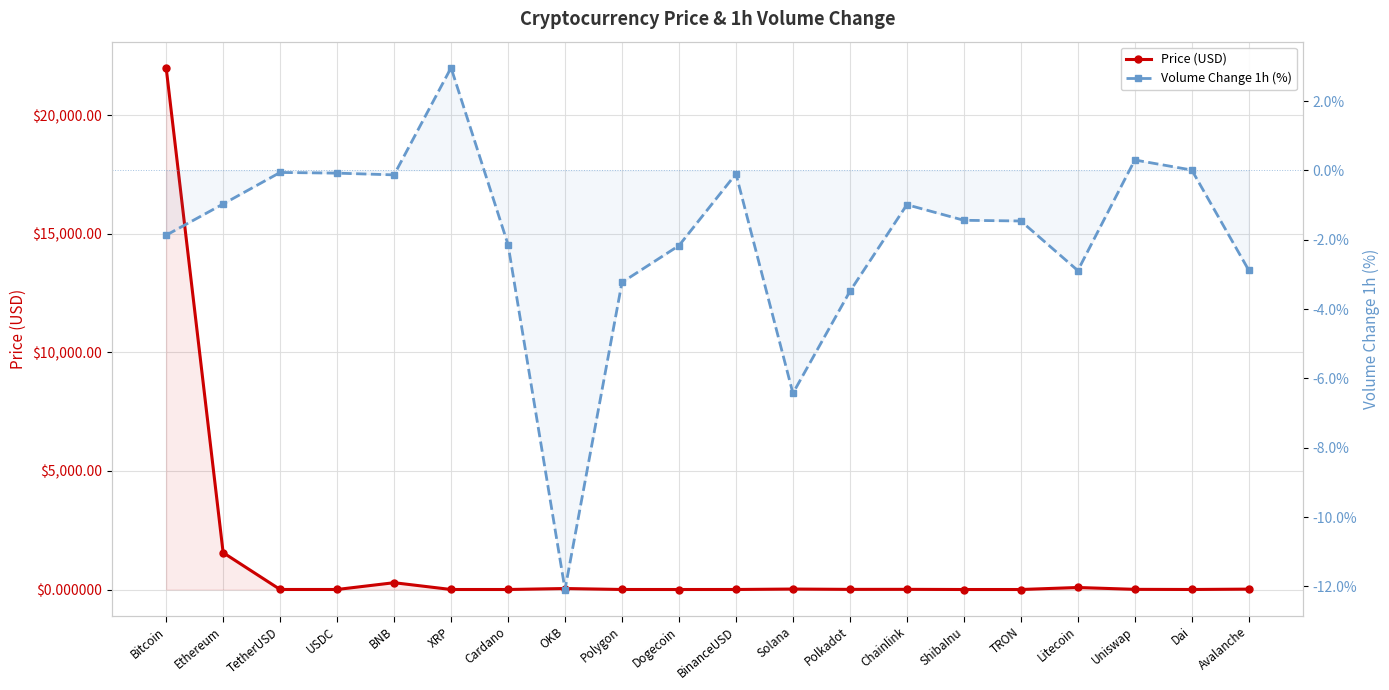

How many positive values does the Volume Change 1h (%) series have?

3